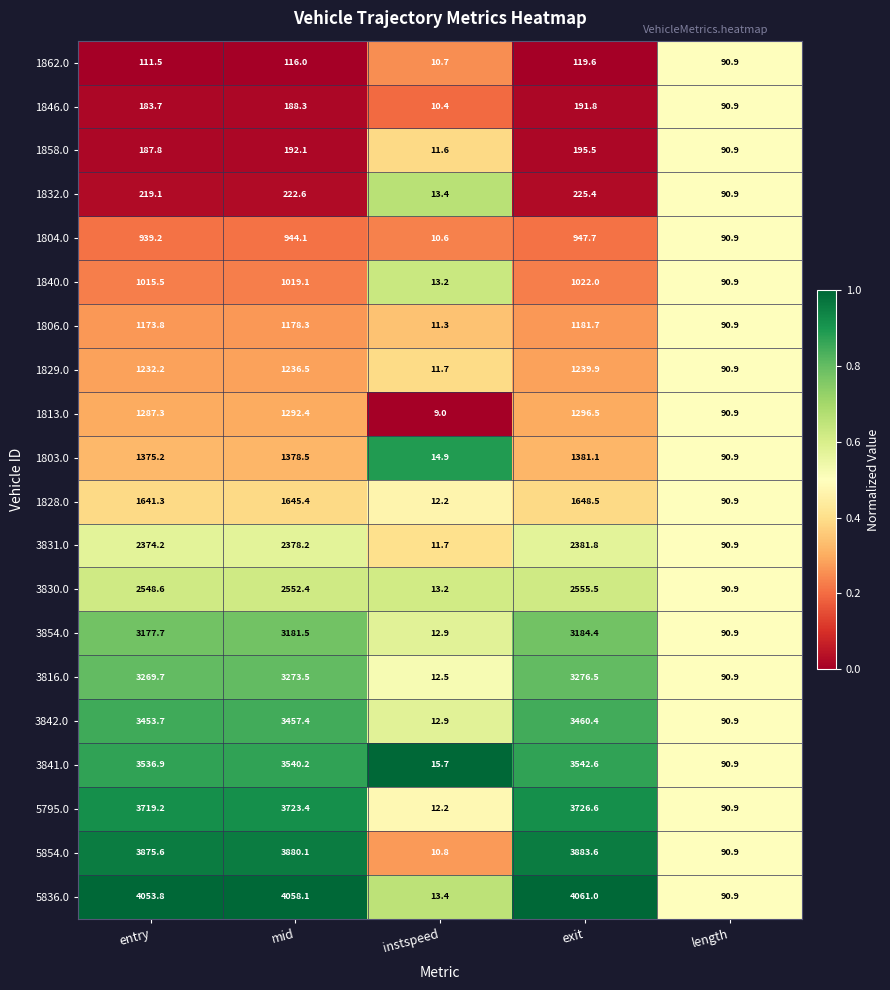

Rank the series at exit from highest to lowest value.

5836.0, 5854.0, 5795.0, 3841.0, 3842.0, 3816.0, 3854.0, 3830.0, 3831.0, 1828.0, 1803.0, 1813.0, 1829.0, 1806.0, 1840.0, 1804.0, 1832.0, 1858.0, 1846.0, 1862.0